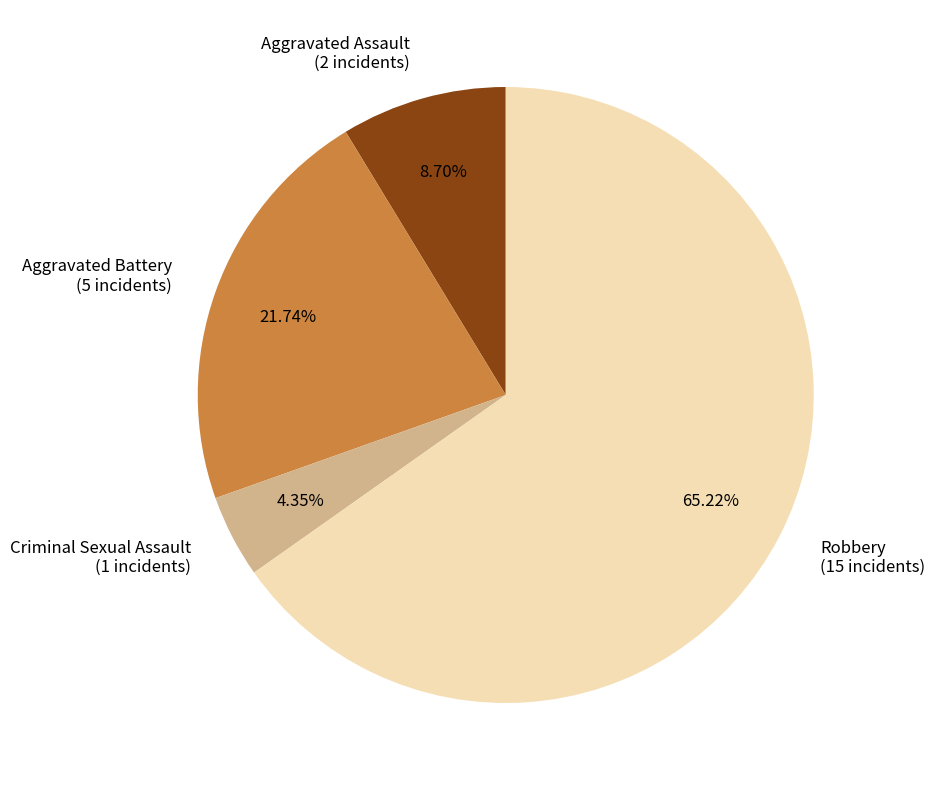

What percentage is the Aggravated Battery slice, to the nearest percent?

22%